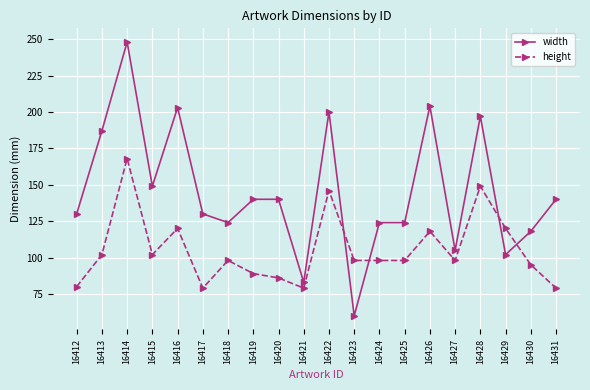

The value of width at 16427 is 172. True or false?

False